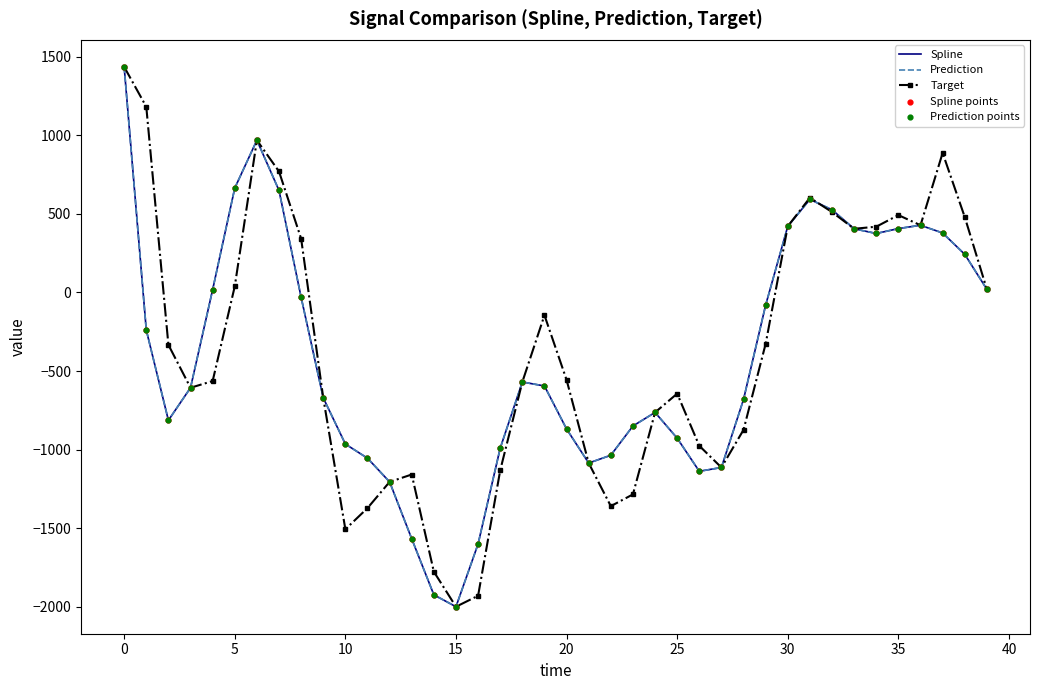

At how many categories does at least one series exceed 631?

6